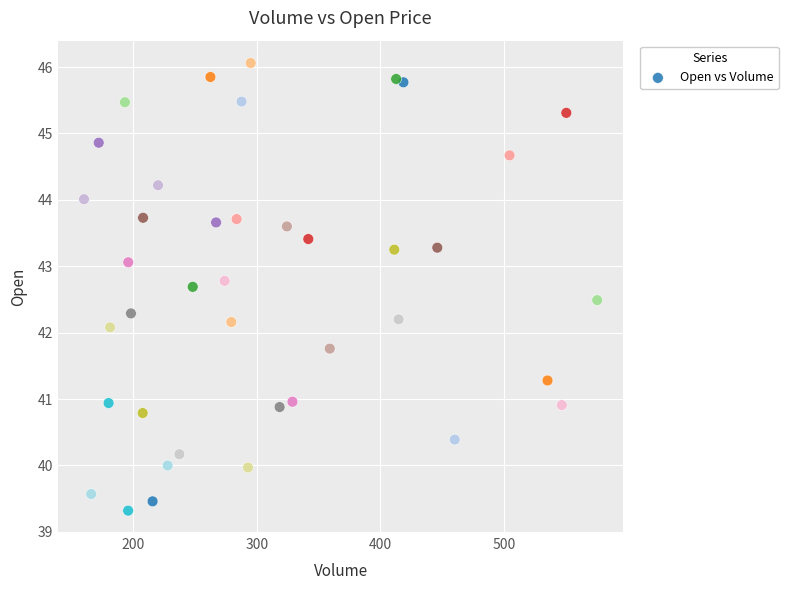

What is the range of Y values (max minus min)?

6.7